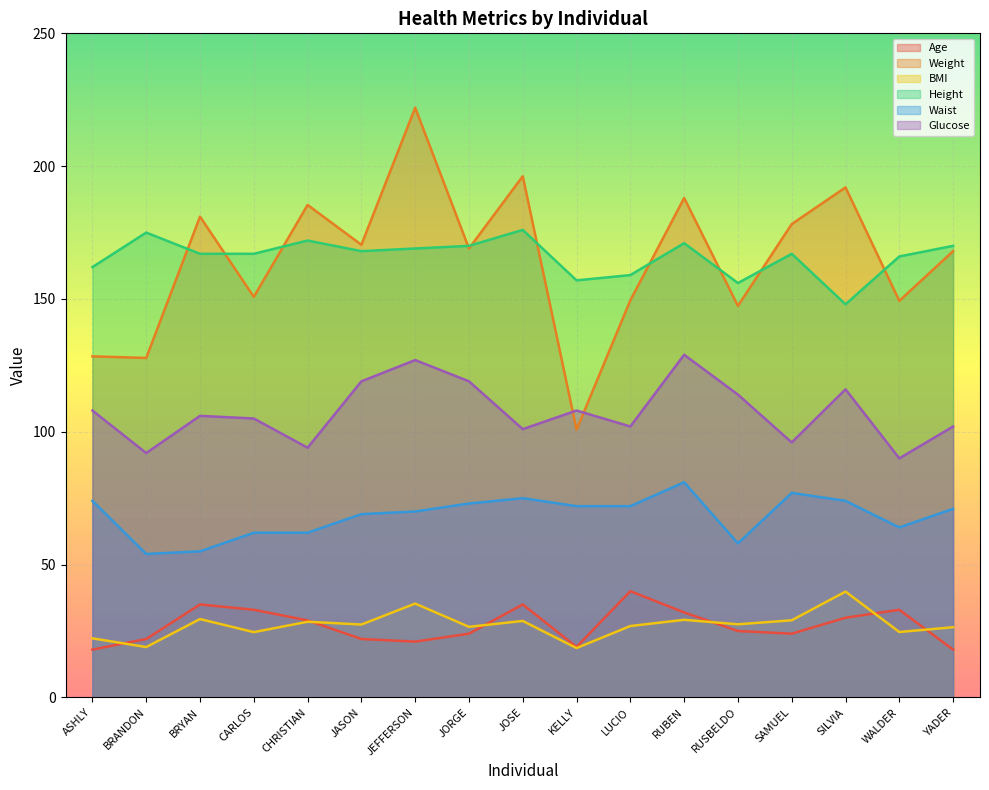

In Height, how many points are higher than both neighbors (excluding endpoints)?

5